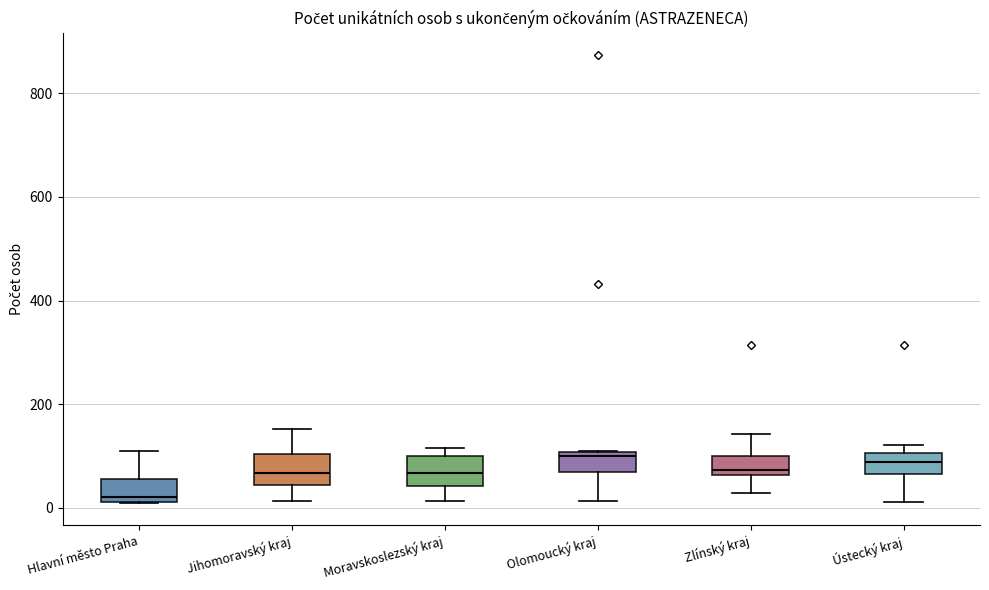

Reading left to right, transcribe this box plot: for each box, give where its median line is, the range the box spans, and where its two whiskers end, as read against the y-axis. The values are not printed on the chart, so give them approximately, as read against the axis.

Hlavní město Praha: median 20 (just above the box's lower edge), box 20 to 60, whiskers 20 to 100
Jihomoravský kraj: median 60, box 40 to 100, whiskers 20 to 160
Moravskoslezský kraj: median 60, box 40 to 100, whiskers 20 to 120
Olomoucký kraj: median 100 (just below the box's upper edge), box 60 to 100, whiskers 20 to 100
Zlínský kraj: median 80, box 60 to 100, whiskers 20 to 140
Ústecký kraj: median 80, box 60 to 100, whiskers 20 to 120